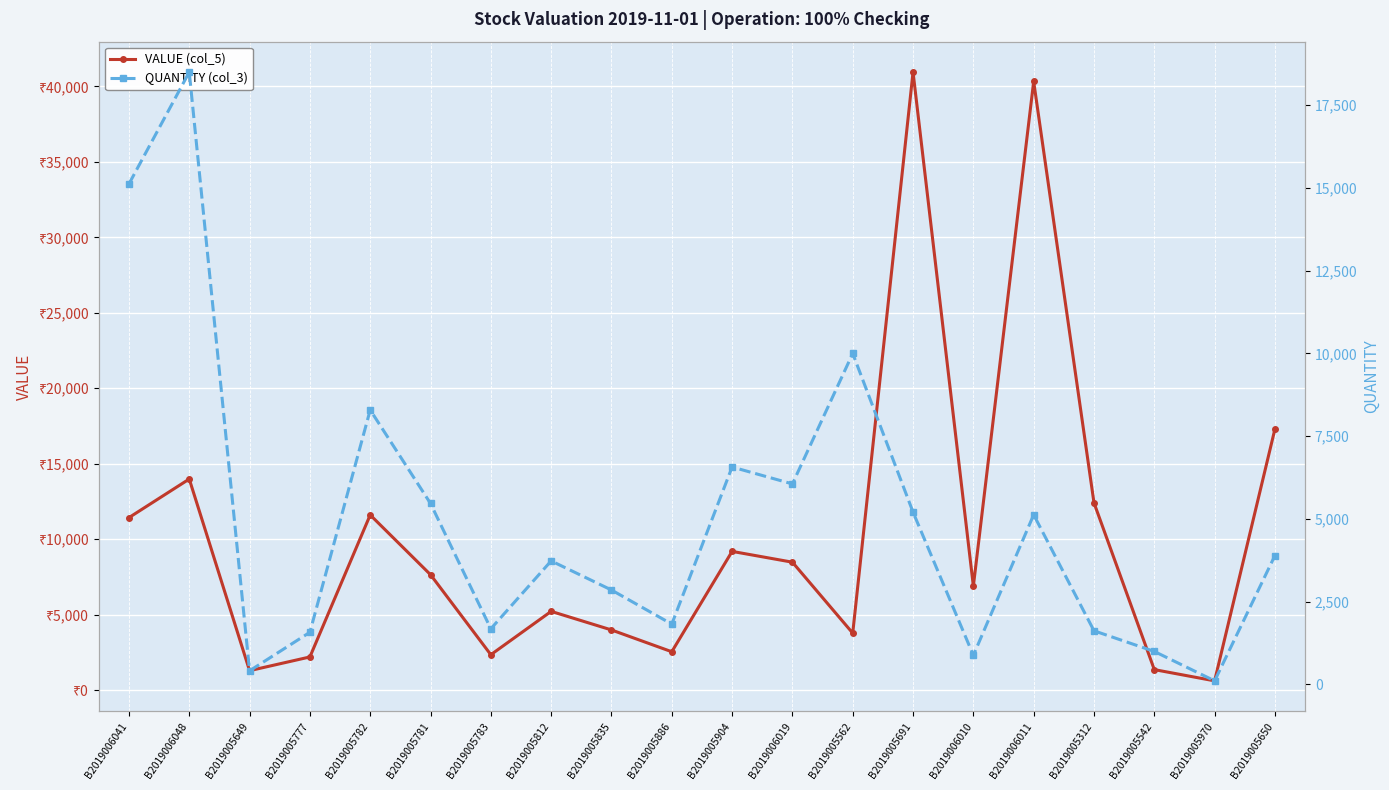

What is the difference between the maximum and minimum values in the QUANTITY (col_3) series?

18398.0